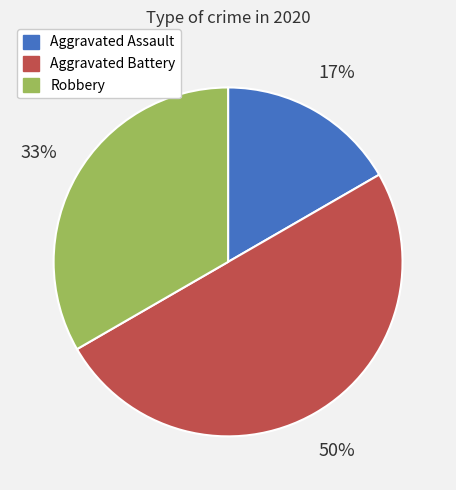

Is the sum of Aggravated Battery and Aggravated Assault greater than half?

Yes